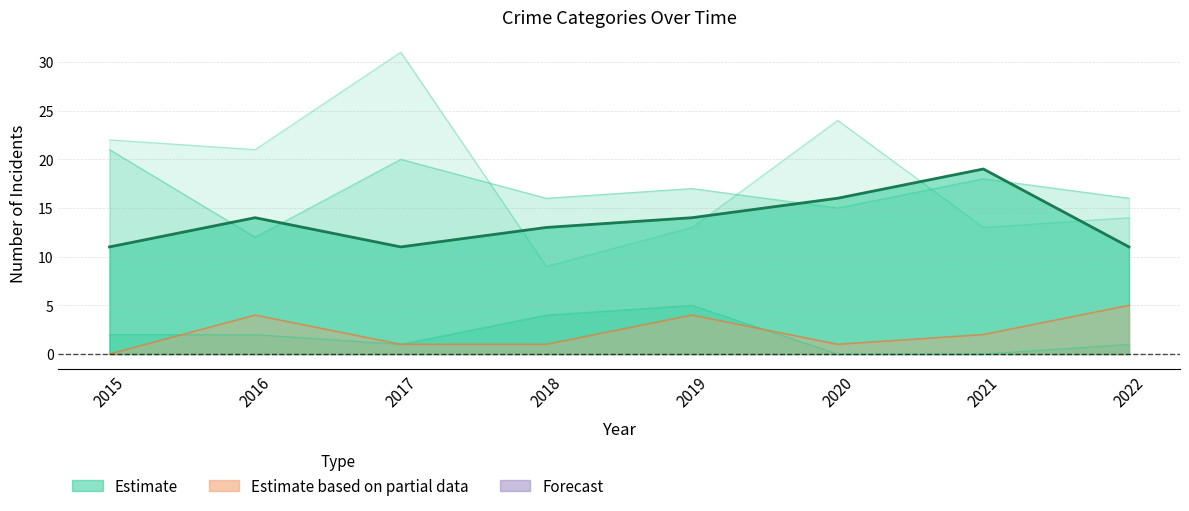

At which label is the value closest to 15?

2016